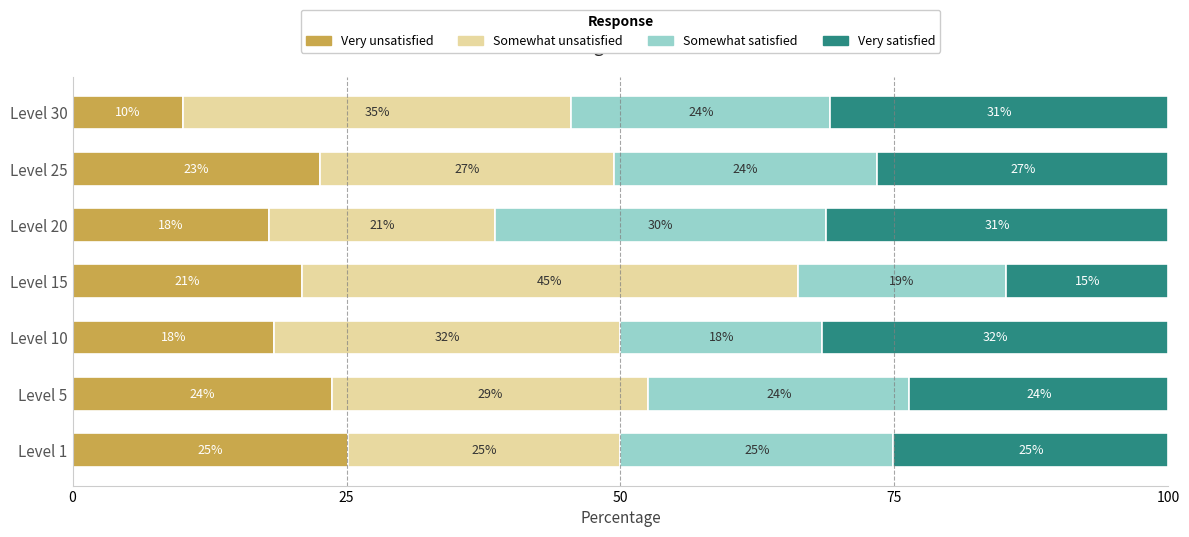

What is the approximate value of Very unsatisfied at Level 20?

17.9